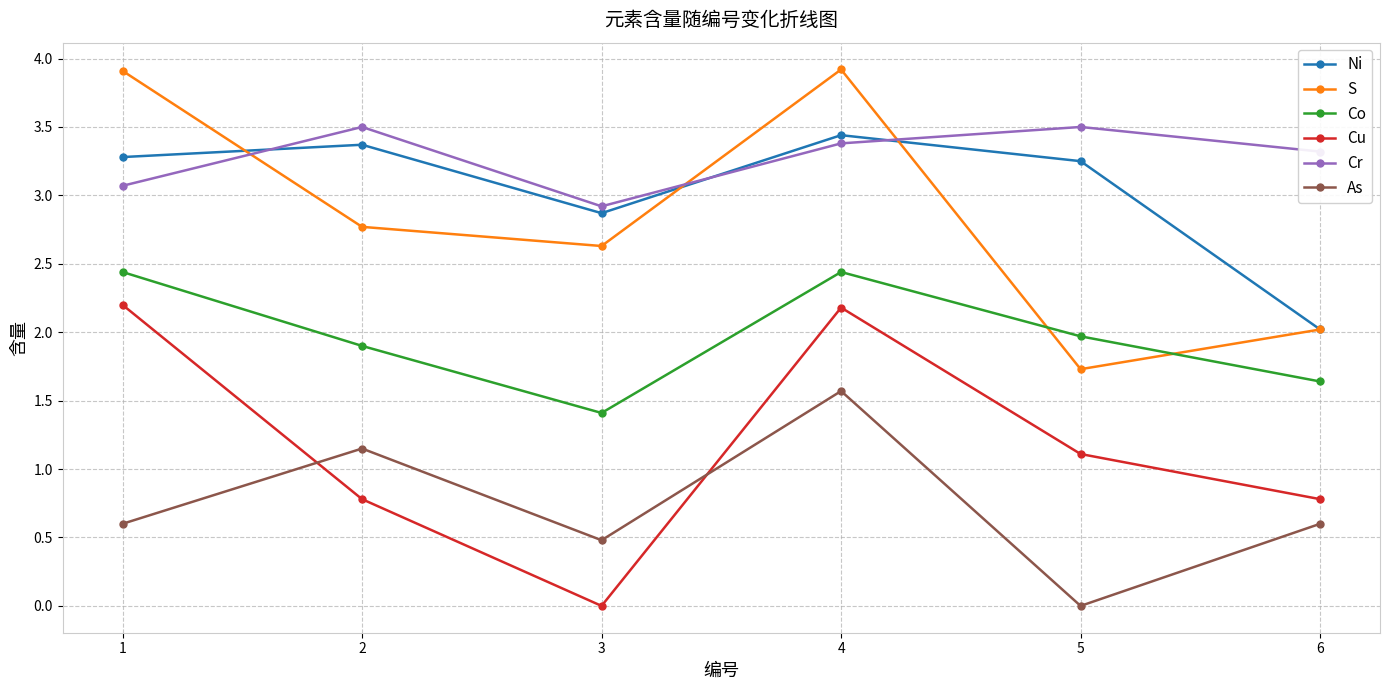

True or false: Cu and S intersect in this chart.

False